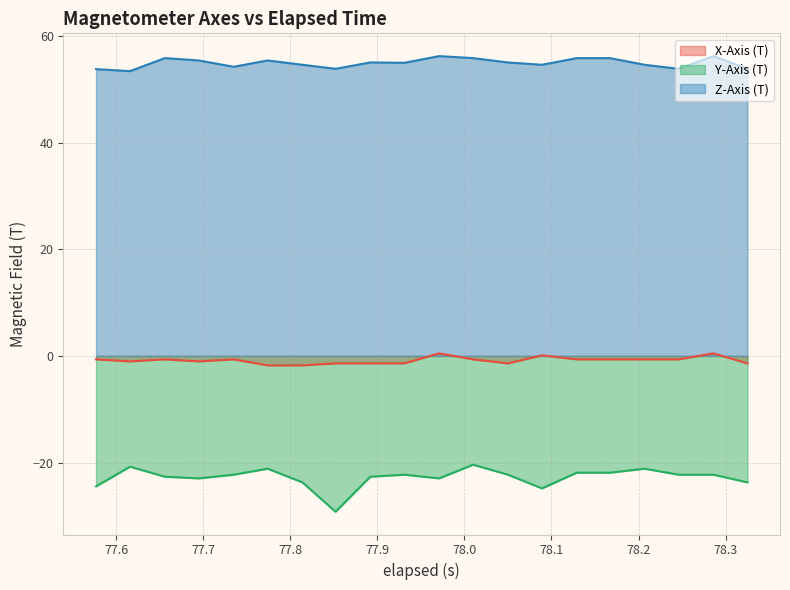

What is the label of the 10th point from the left?

77.931